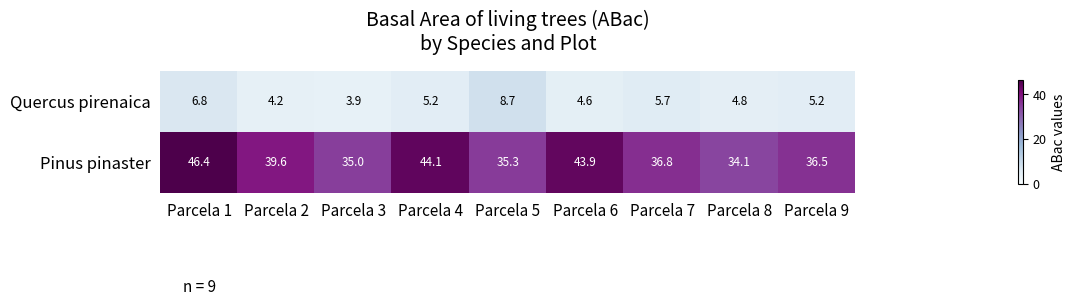

Which category has the lowest value across all series?

Parcela 3